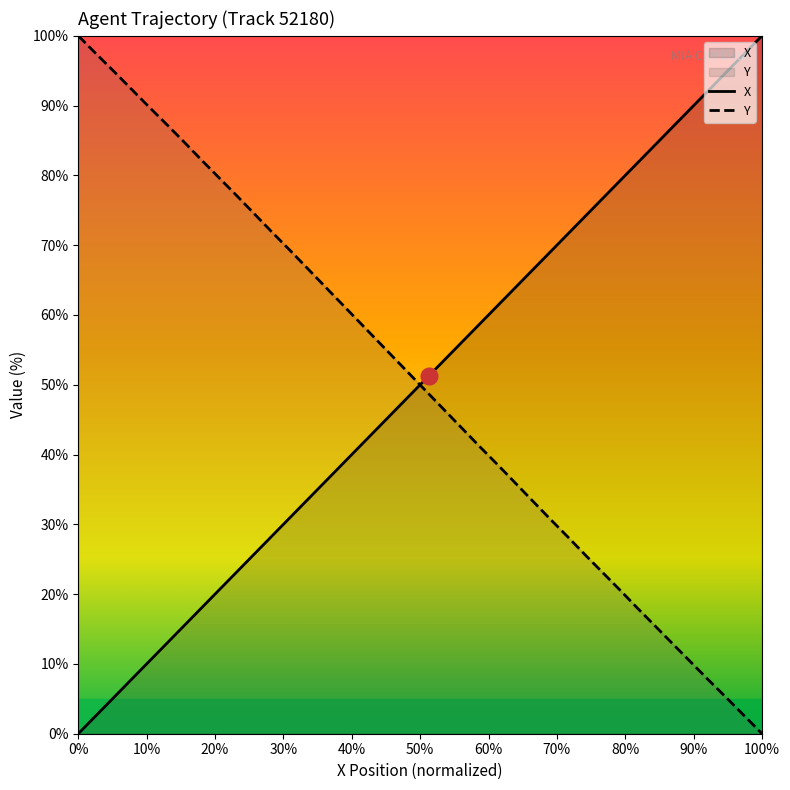

What is the sum of all Y values?

2000.0